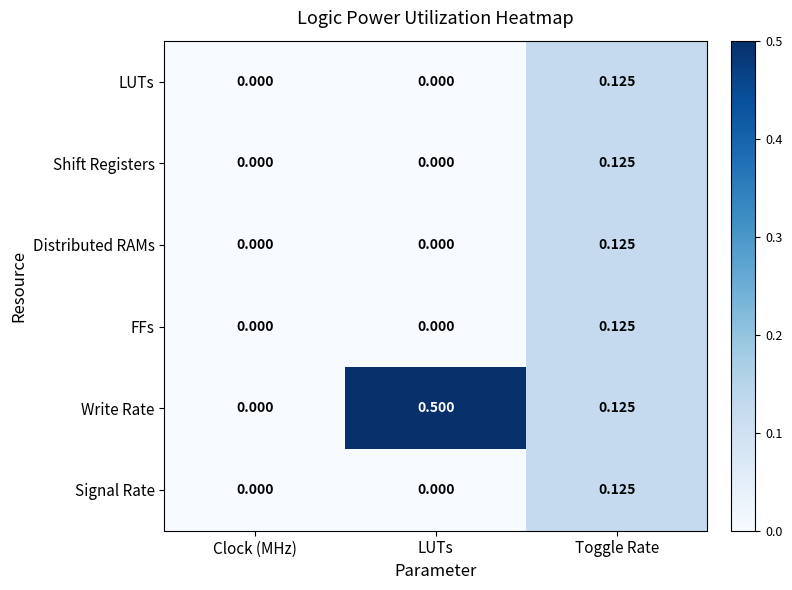

At which category is the sum across all series the highest?

Toggle Rate